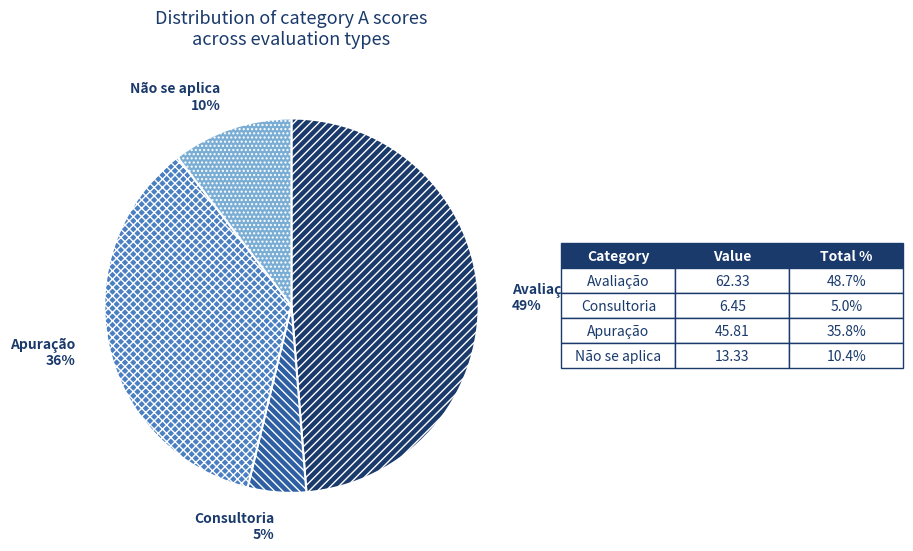

Which category has the smallest portion of the pie?

Consultoria